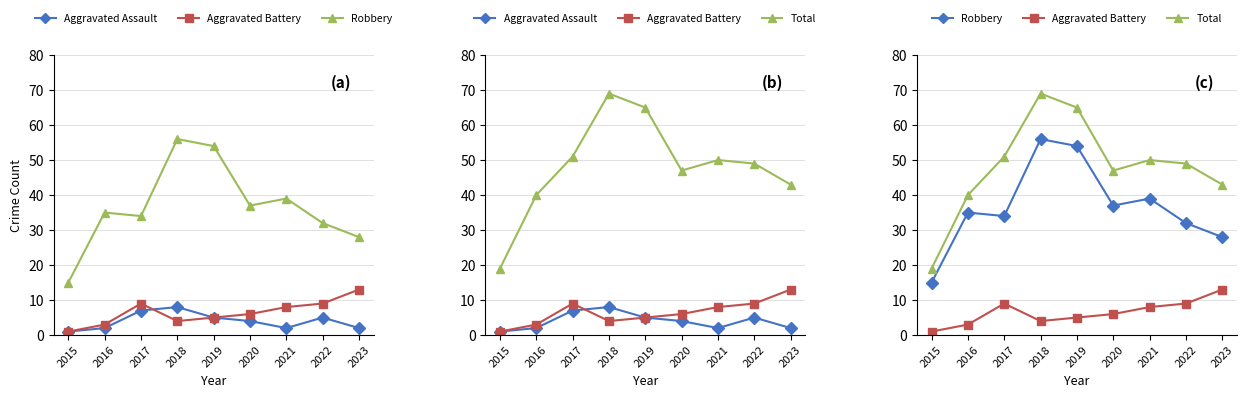

Reading right to left, what are all the values shown in this chart?

Aggravated Assault: 2	5	2	4	5	8	7	2	1
Aggravated Battery: 13	9	8	6	5	4	9	3	1
Robbery: 28	32	39	37	54	56	34	35	15
Total: 43	49	50	47	65	69	51	40	19